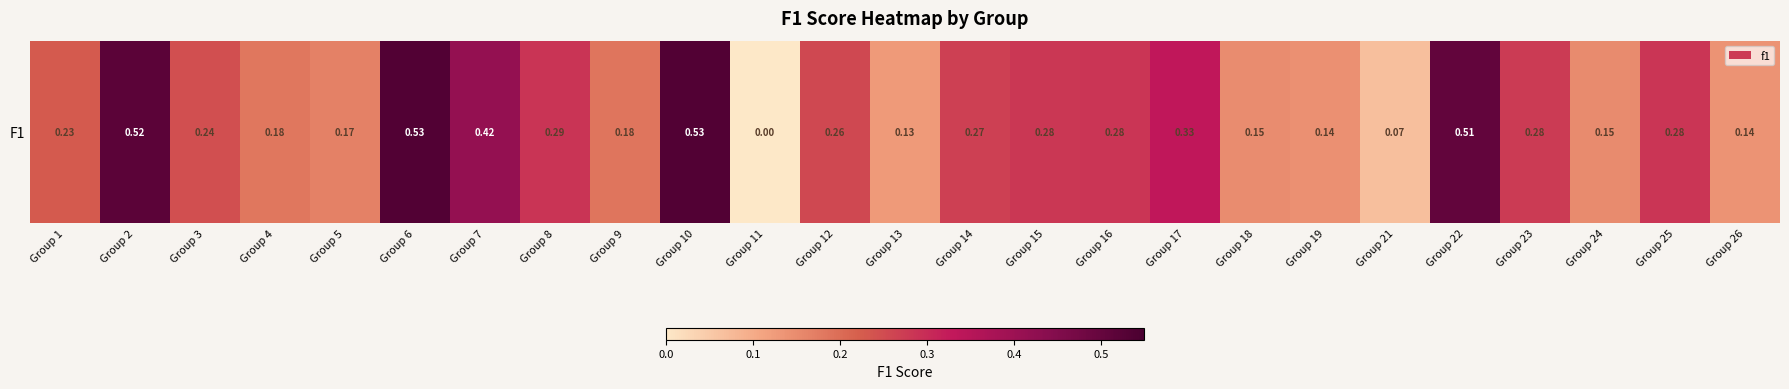

What is the difference between the maximum and minimum values?

0.5